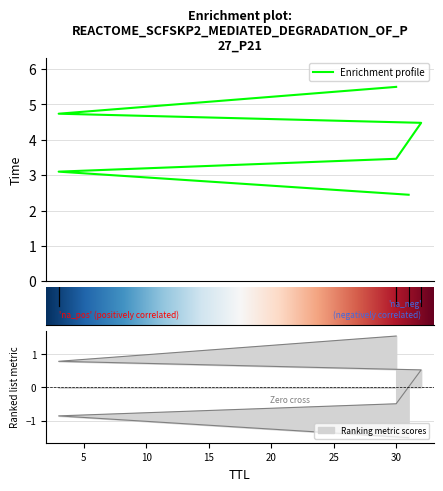

Where does the data first go above 4?

32